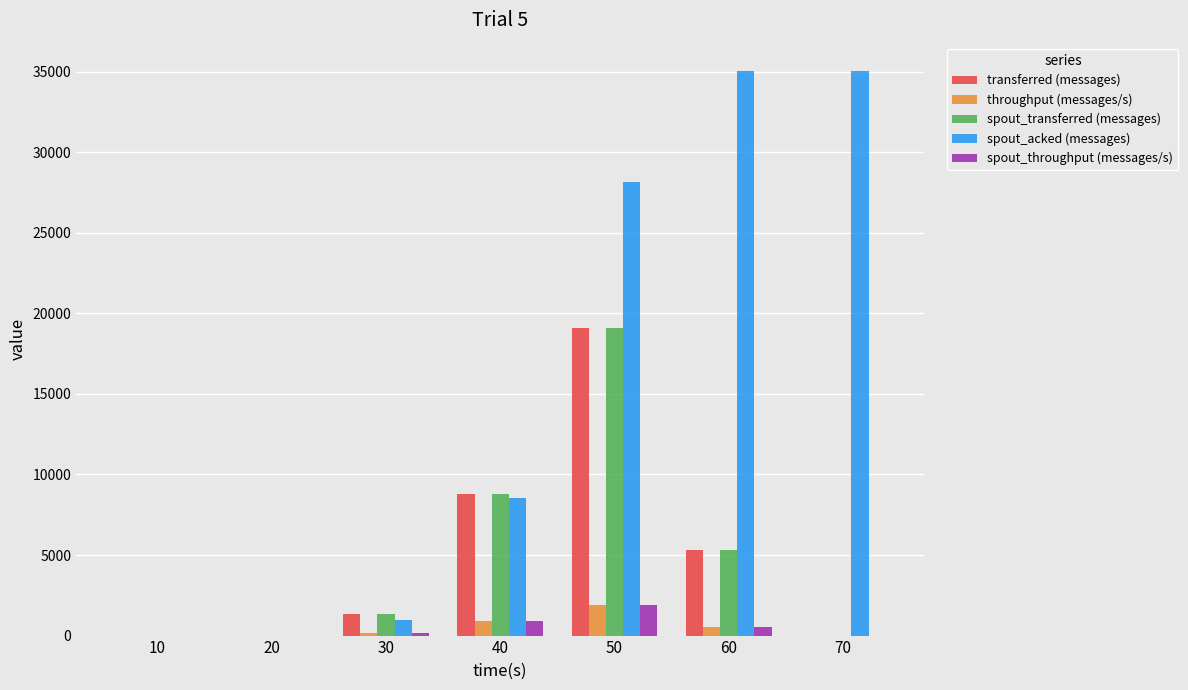

The spout_acked (messages) series shows 52304 at 60. True or false?

False